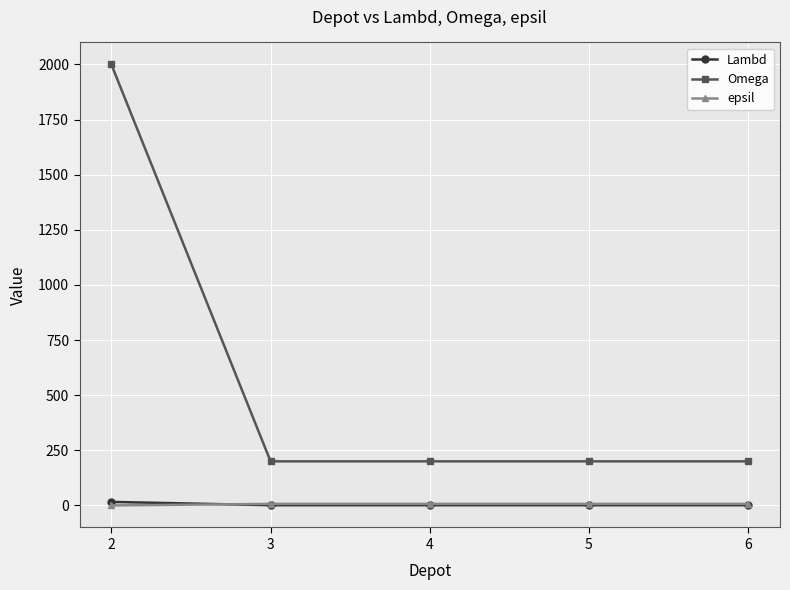

What is the difference between the maximum and second lowest values in the Lambd series?

15